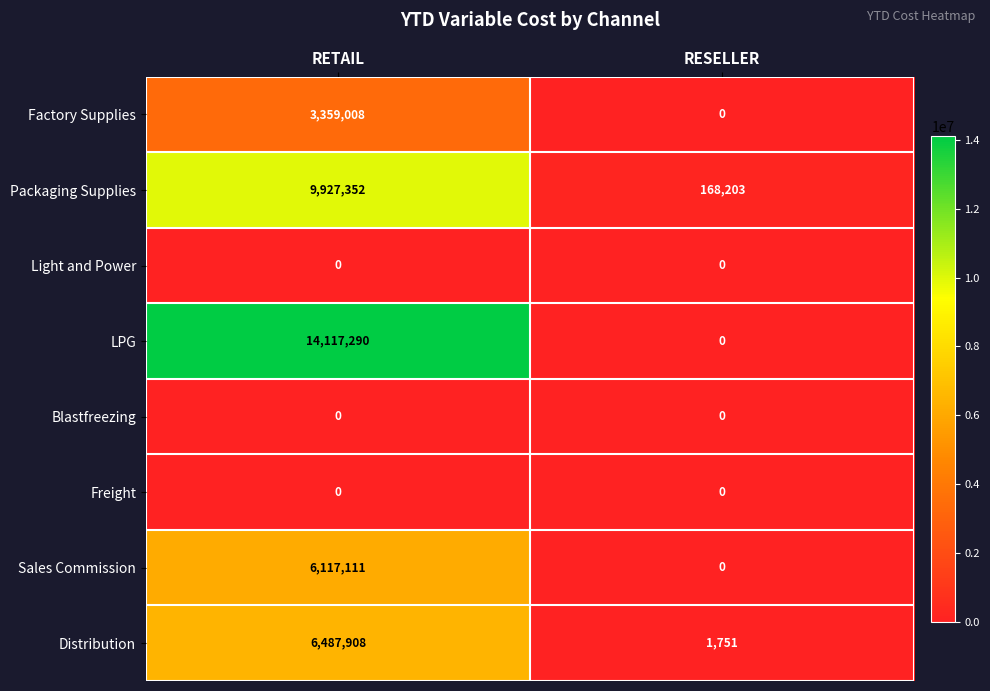

At how many categories does at least one series exceed 7073067?

1